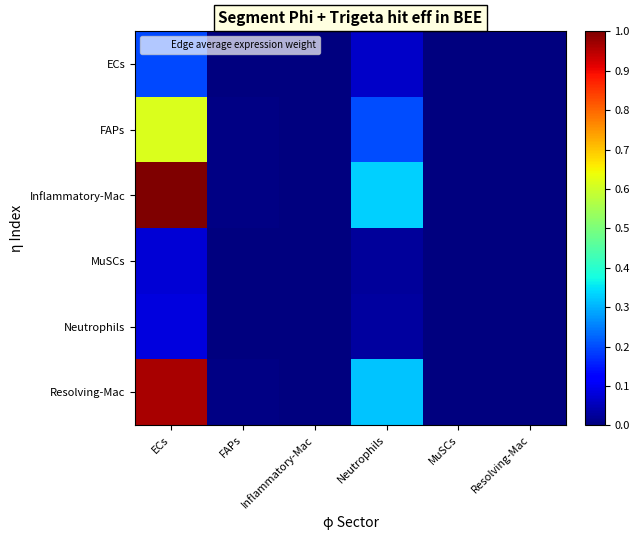

Reading left to right, what are all the values shown in this chart?

ECs: ECs=196.7	FAPs=1.4	Inflammatory-Mac=0.7	Neutrophils=64.9	MuSCs=0.0	Resolving-Mac=0.0
FAPs: ECs=611.0	FAPs=4.5	Inflammatory-Mac=2.2	Neutrophils=201.7	MuSCs=0.0	Resolving-Mac=0.0
Inflammatory-Mac: ECs=994.9	FAPs=7.3	Inflammatory-Mac=3.6	Neutrophils=328.4	MuSCs=0.0	Resolving-Mac=0.0
MuSCs: ECs=75.4	FAPs=0.6	Inflammatory-Mac=0.3	Neutrophils=24.9	MuSCs=0.0	Resolving-Mac=0.0
Neutrophils: ECs=82.5	FAPs=0.6	Inflammatory-Mac=0.3	Neutrophils=27.2	MuSCs=0.0	Resolving-Mac=0.0
Resolving-Mac: ECs=958.3	FAPs=7.0	Inflammatory-Mac=3.5	Neutrophils=316.3	MuSCs=0.0	Resolving-Mac=0.0